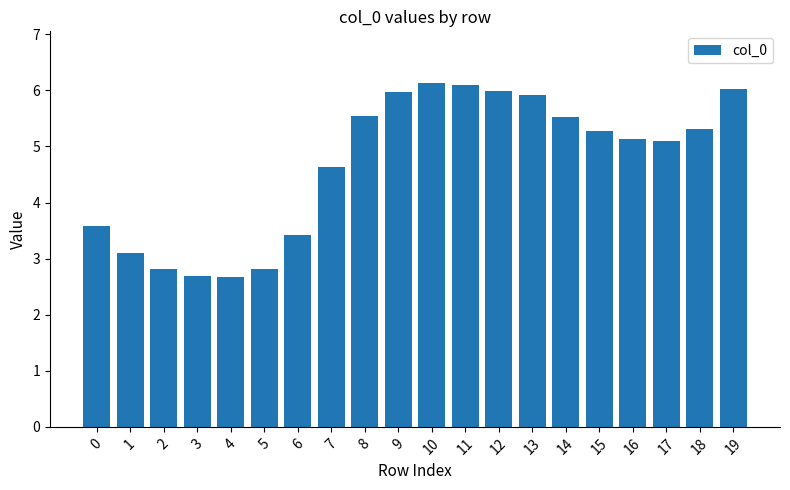

What is the sum of all values?

93.7